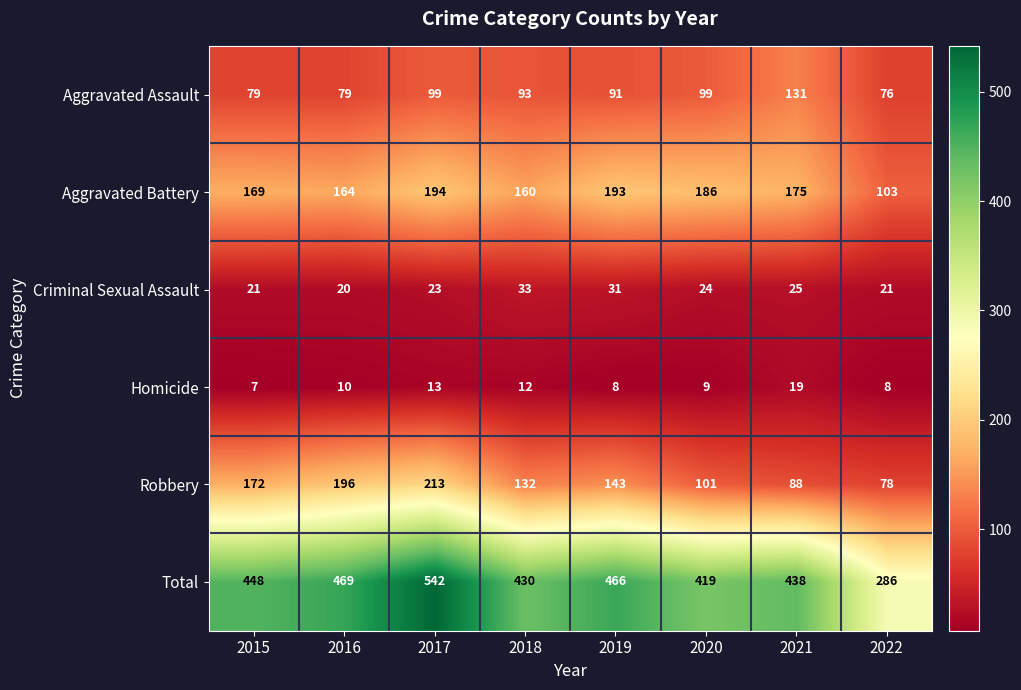

Which series has the largest range (max minus min)?

Total